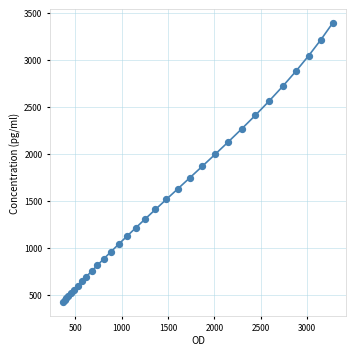

What Y value in the scatter plot is closest to 1907?

1865.3